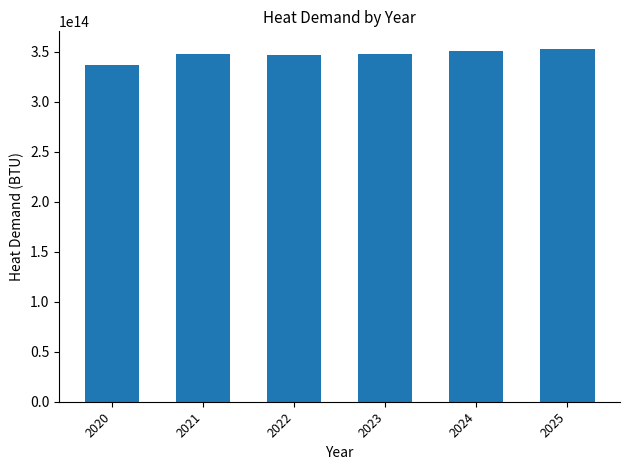

Are the bars grouped side by side (vs. stacked)?

No